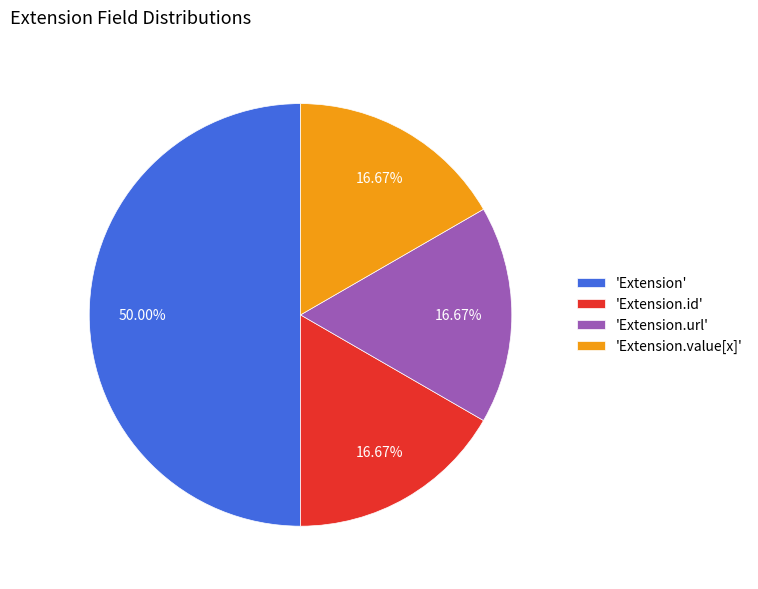

Is 'Extension.value[x]' the majority of the pie?

No